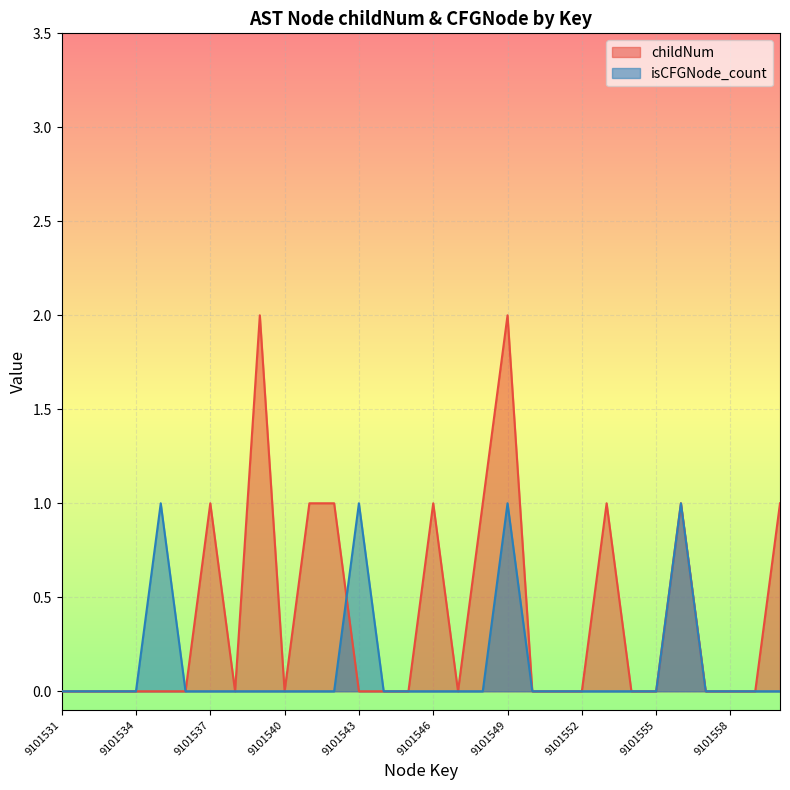

How many data points does each series have?

30